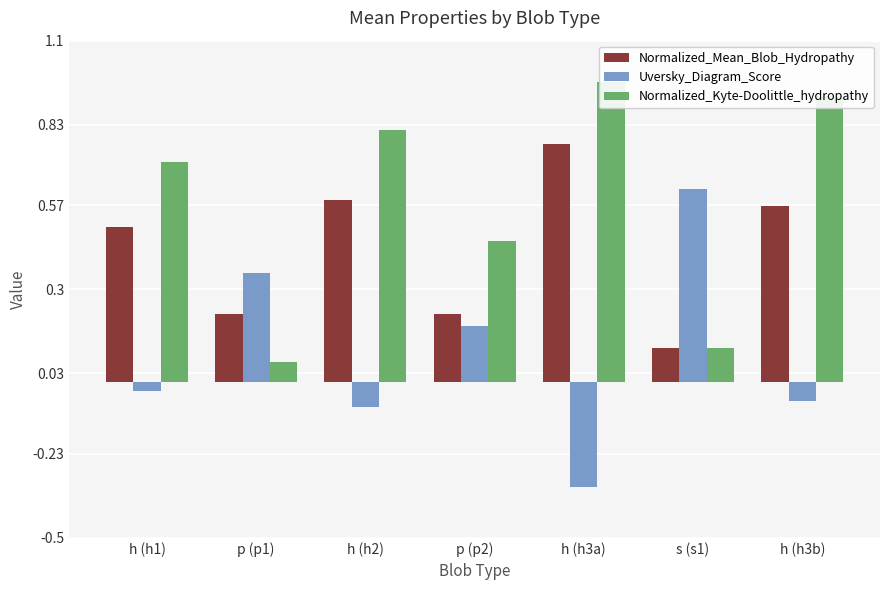

Which series has the largest total across all categories?

Normalized_Kyte-Doolittle_hydropathy